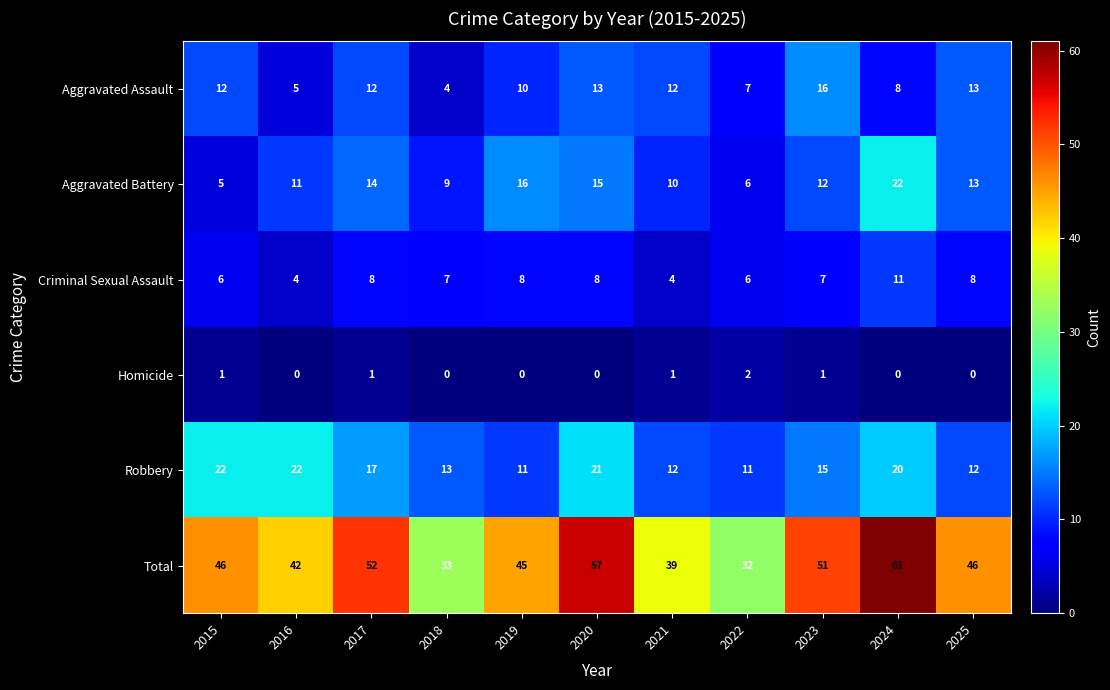

What is the maximum value shown in the chart?

61